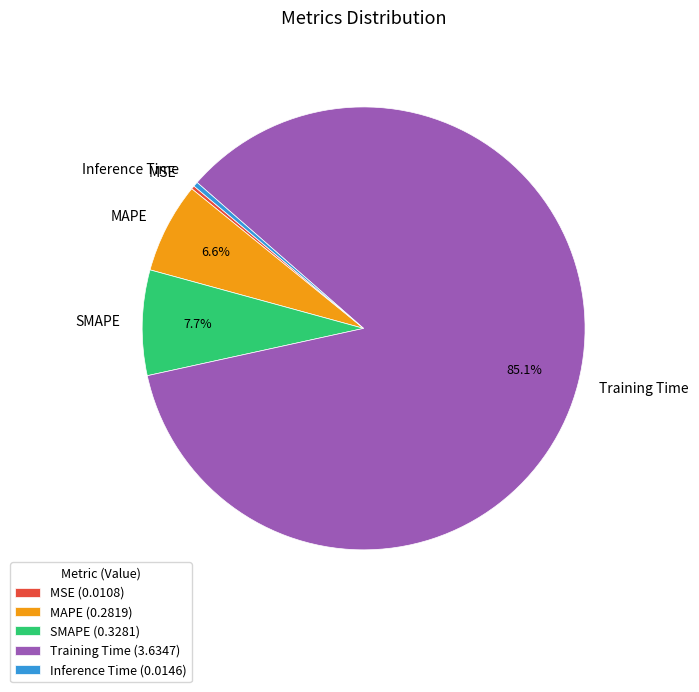

Does any single category account for the majority?

Yes